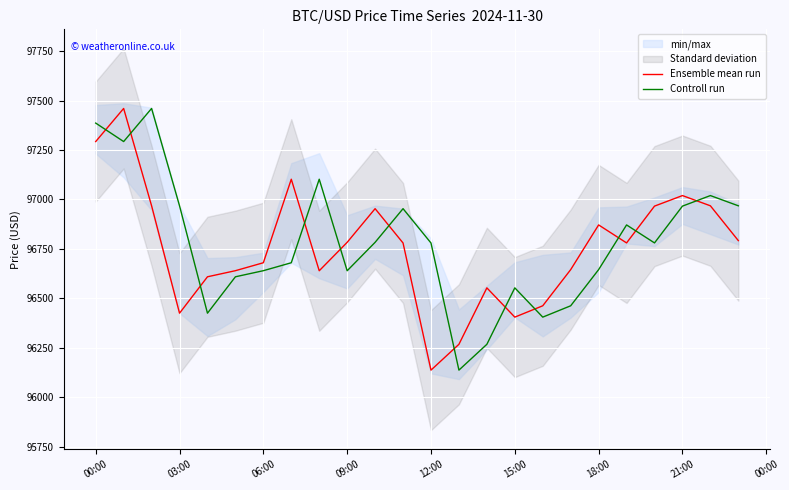

The Controll run series shows 146565.6 at 06:00. True or false?

False